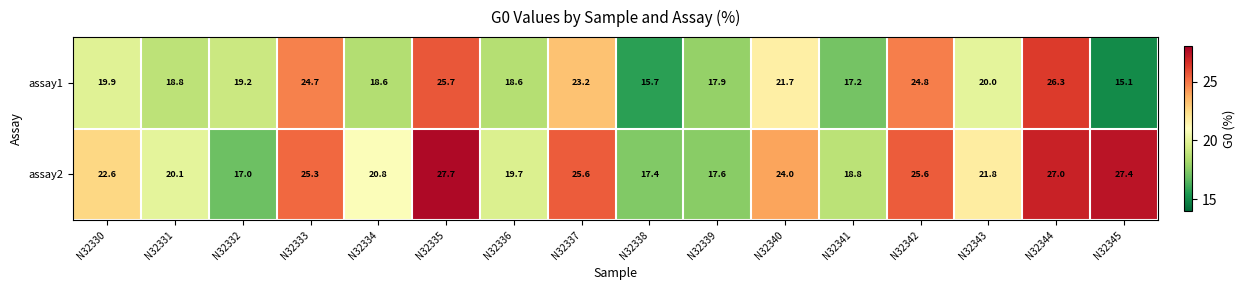

What is the spread (max minus min) of values at N32334?

2.2